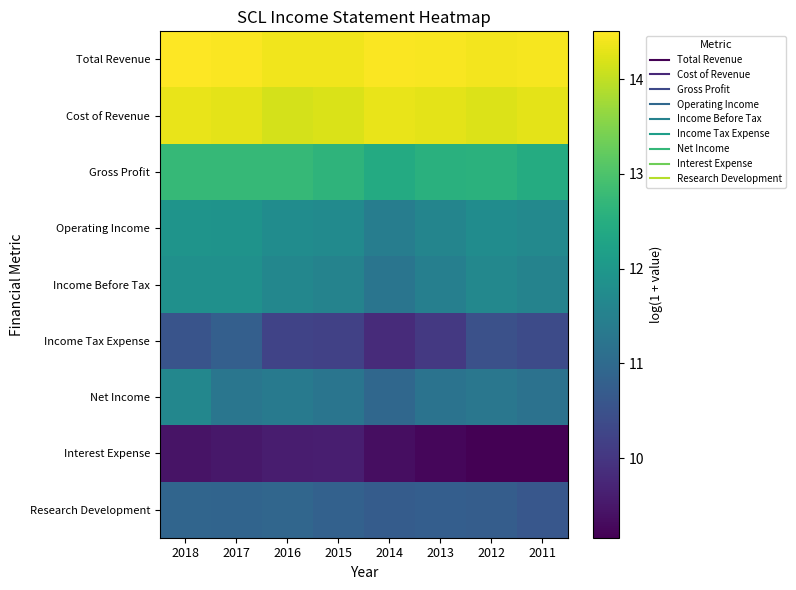

At which category does the chart reach its minimum across all series?

2011